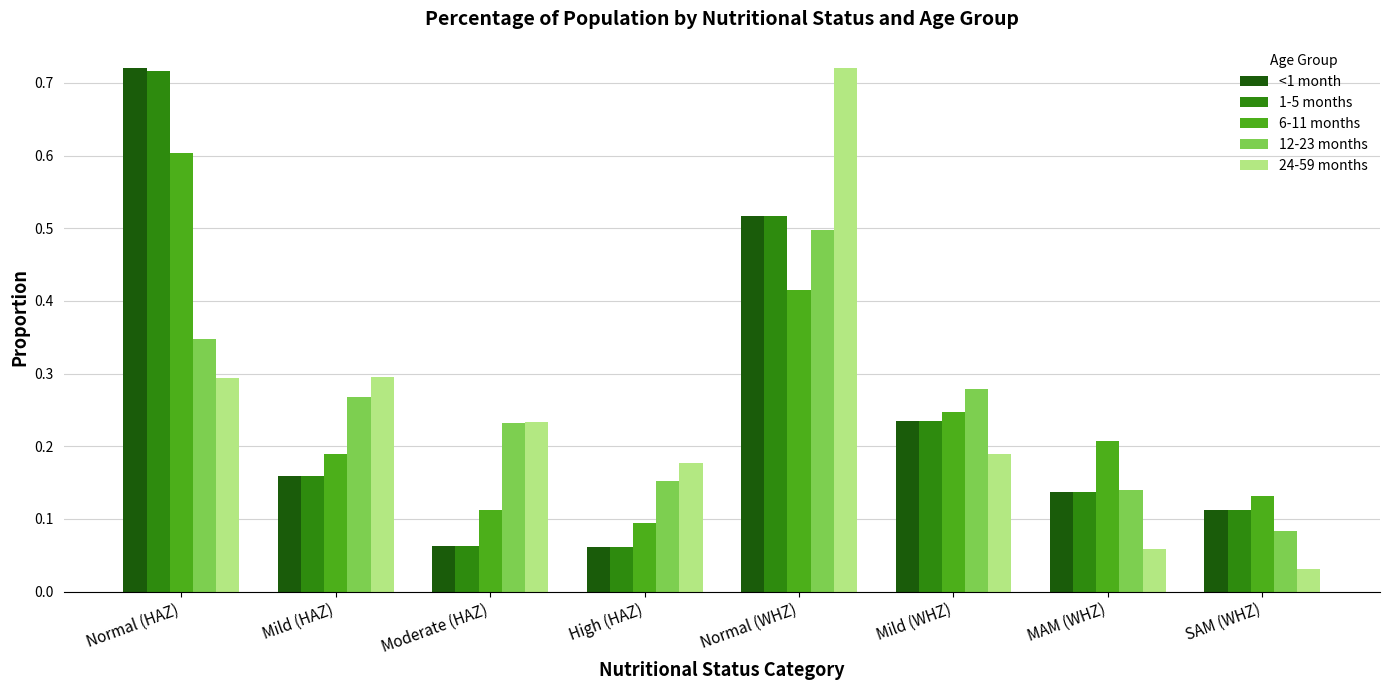

At which label is 12-23 months closest to 0?

SAM (WHZ)